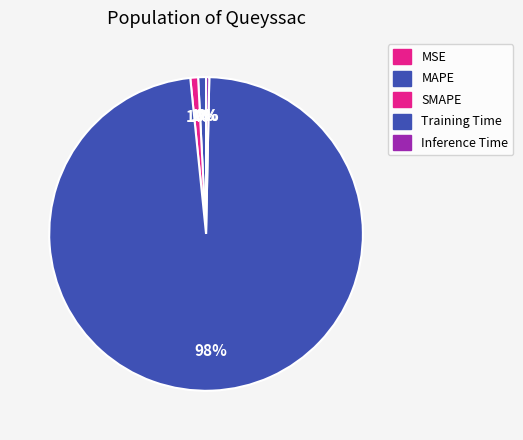

Rank the categories by value from highest to lowest.

Training Time, MAPE, SMAPE, Inference Time, MSE